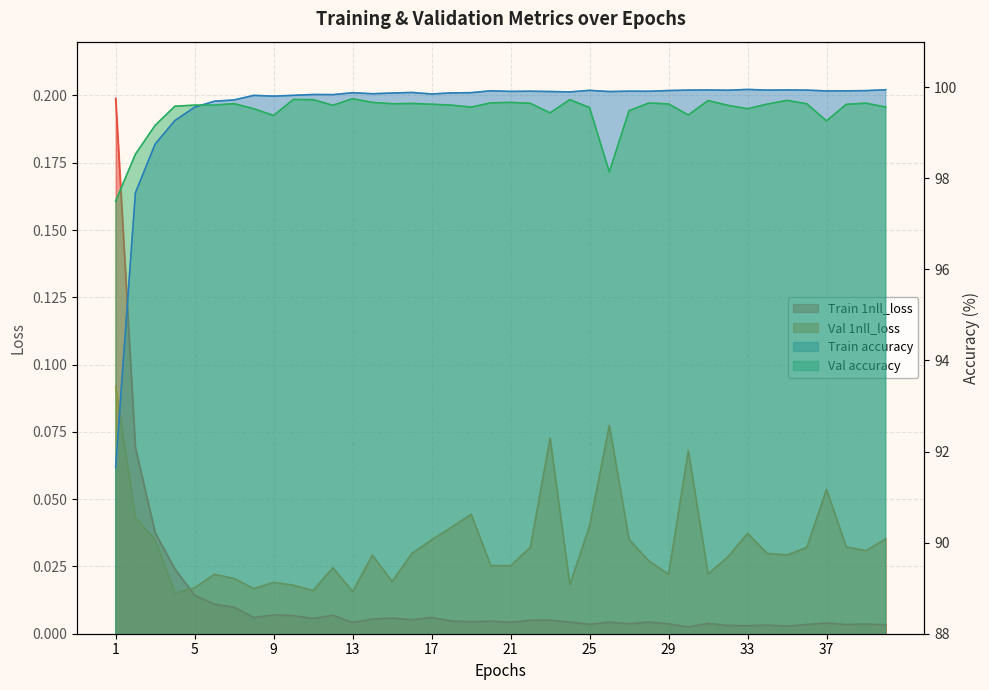

The value of Train 1nll_loss at 1 is 0.2. True or false?

True